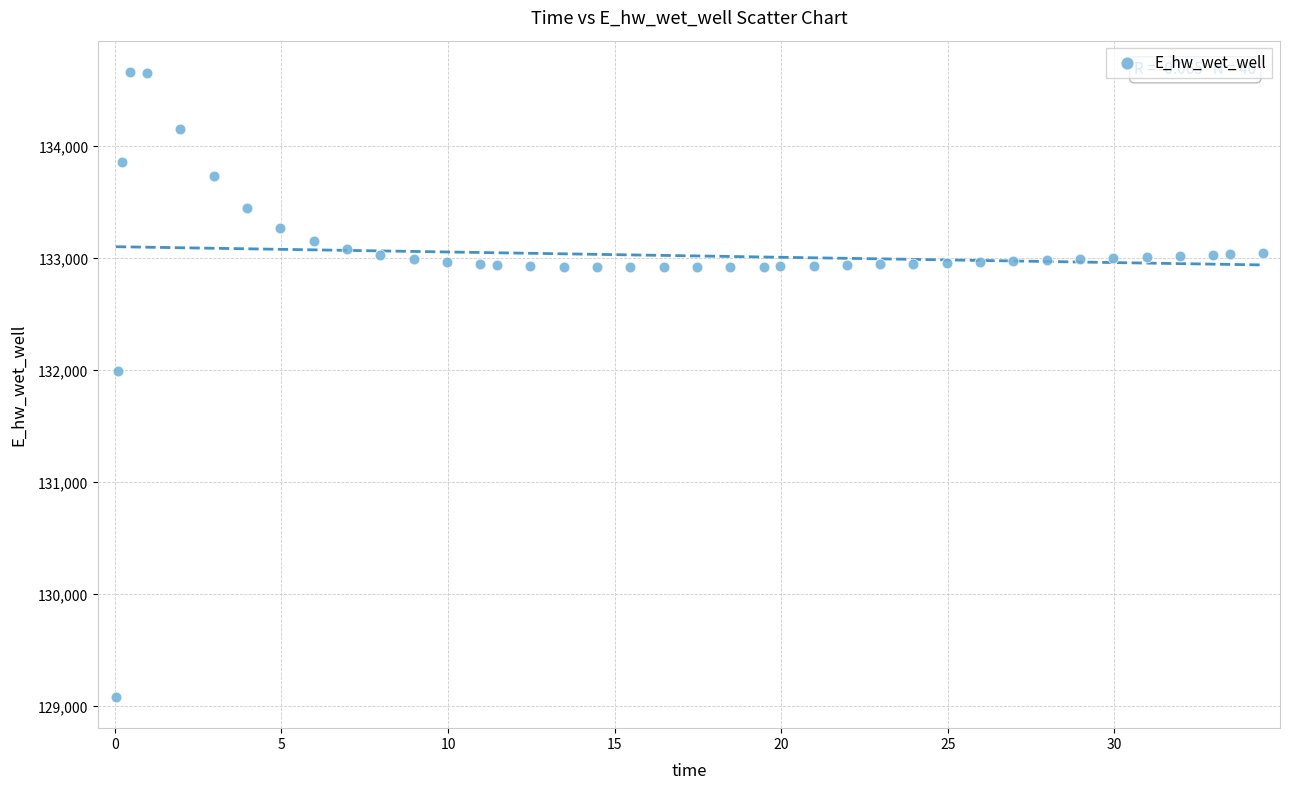

What is the range of Y values (max minus min)?

5581.1